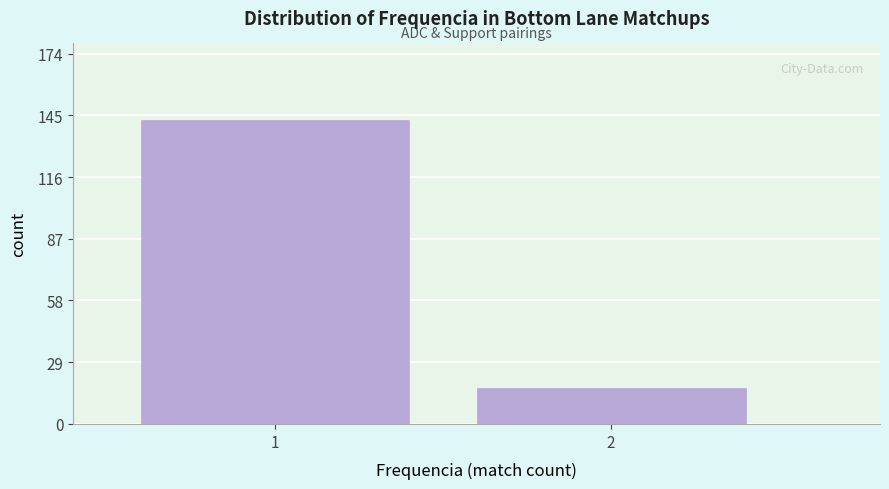

Reading left to right, transcribe all the data shown in this chart.

1=143	2=17